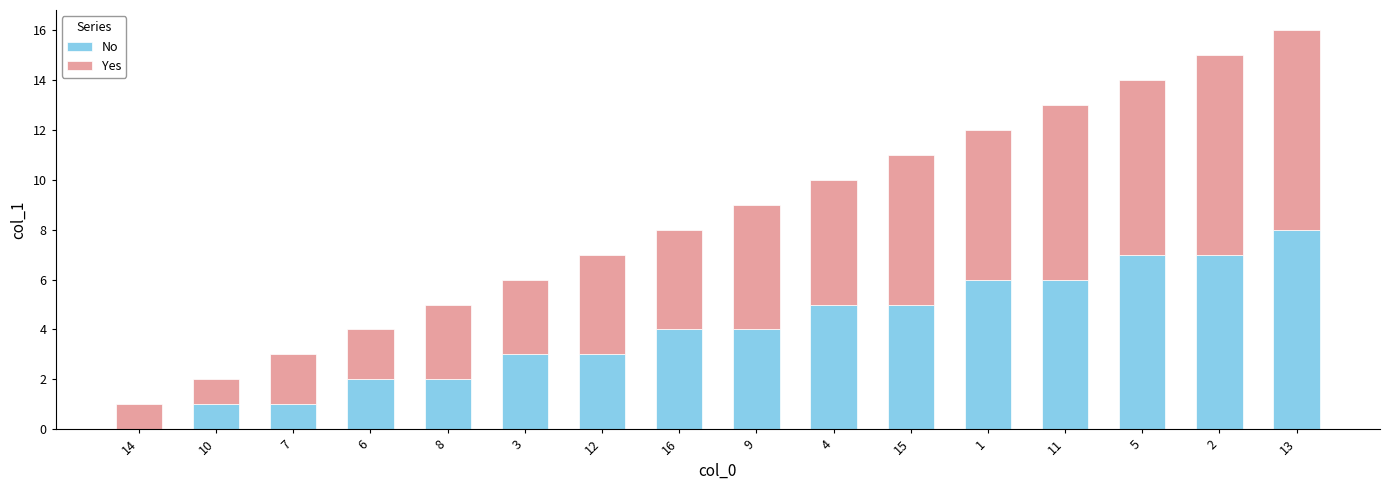

At which category is the sum across all series the highest?

13